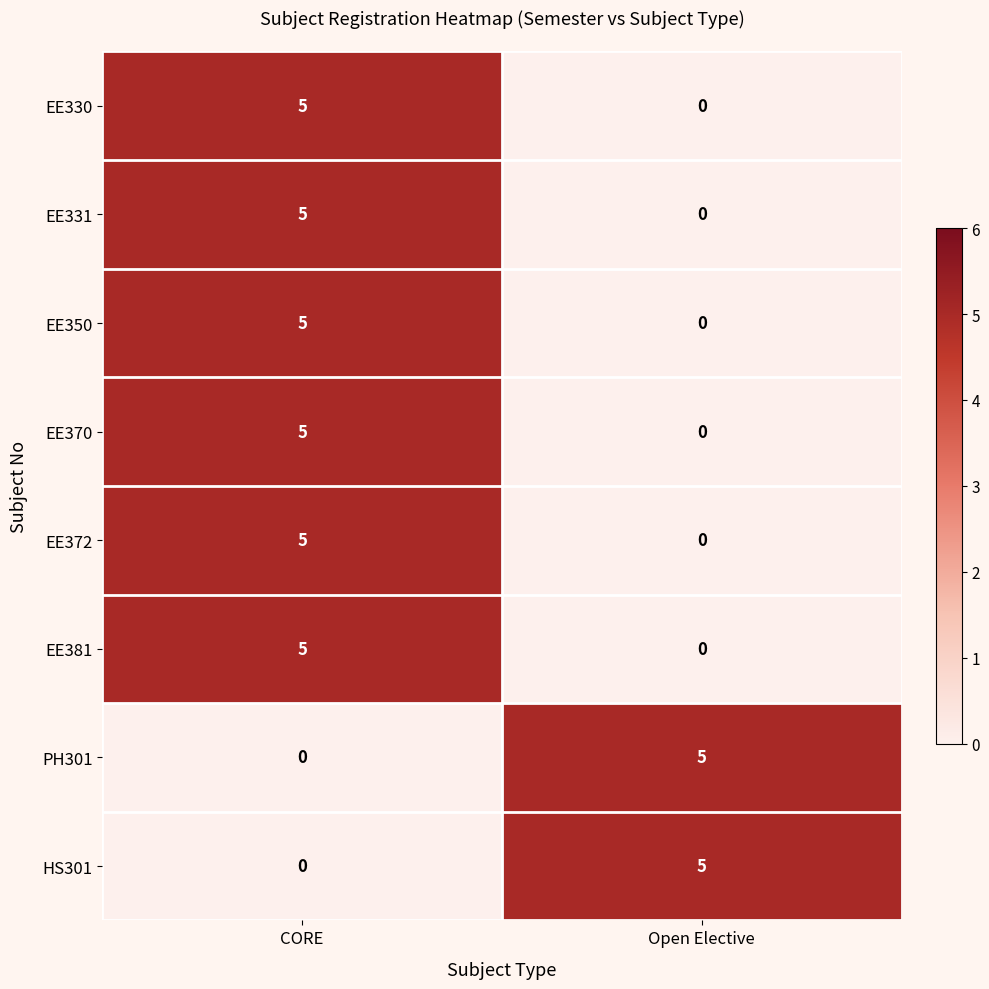

How many data points does each series have?

2